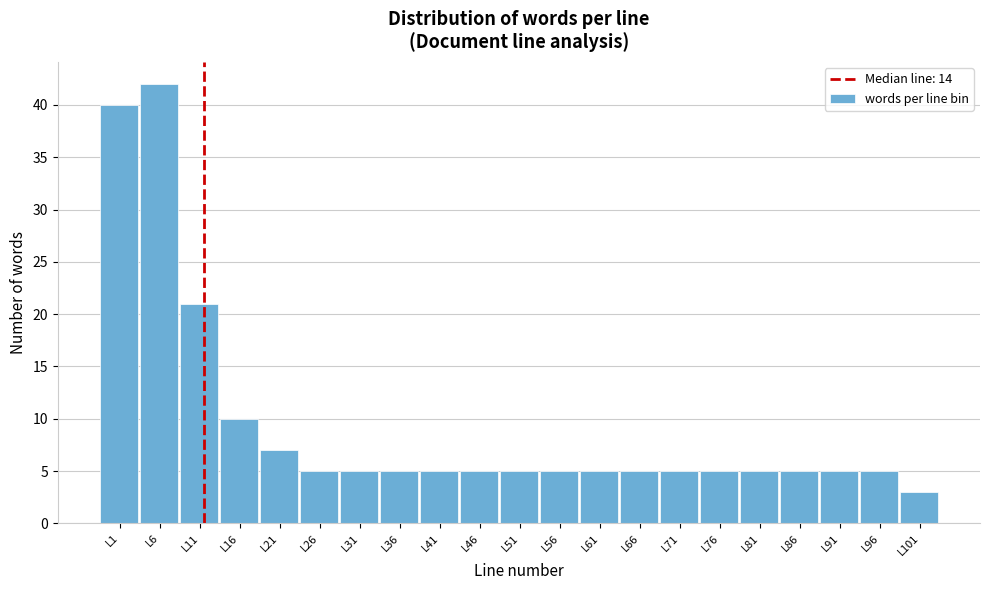

Reading right to left, extract all data points from this chart.

3	5	5	5	5	5	5	5	5	5	5	5	5	5	5	5	7	10	21	42	40